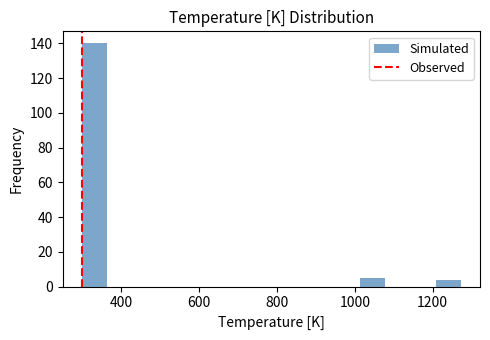

Around what value on the x-axis is the tallest bar? Give the approximate position of its centre, as read against the axis.

340